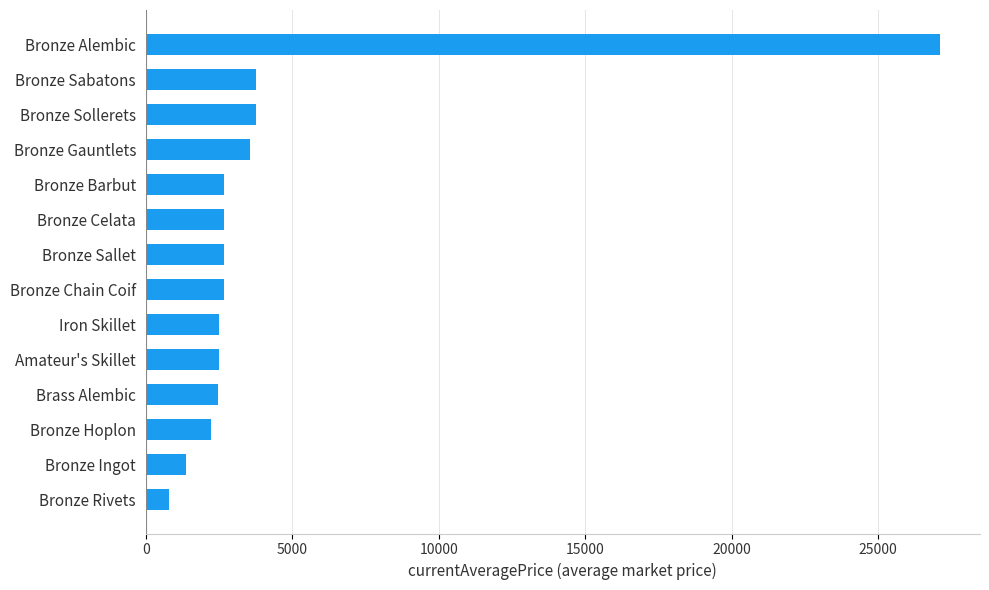

What is the minimum value shown in the chart?

808.0